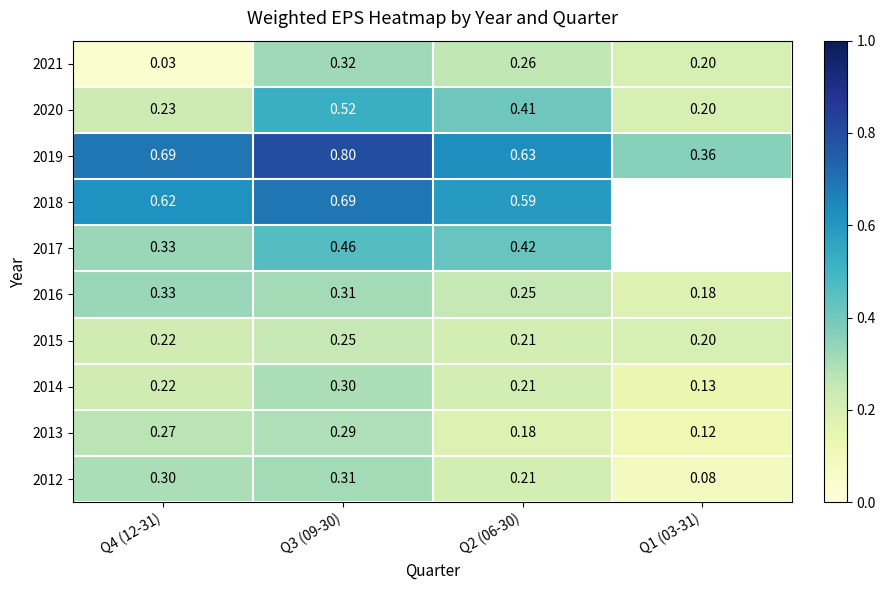

Is the value of 2012 at Q2 (06-30) greater than the value of 2021 at Q2 (06-30)?

No